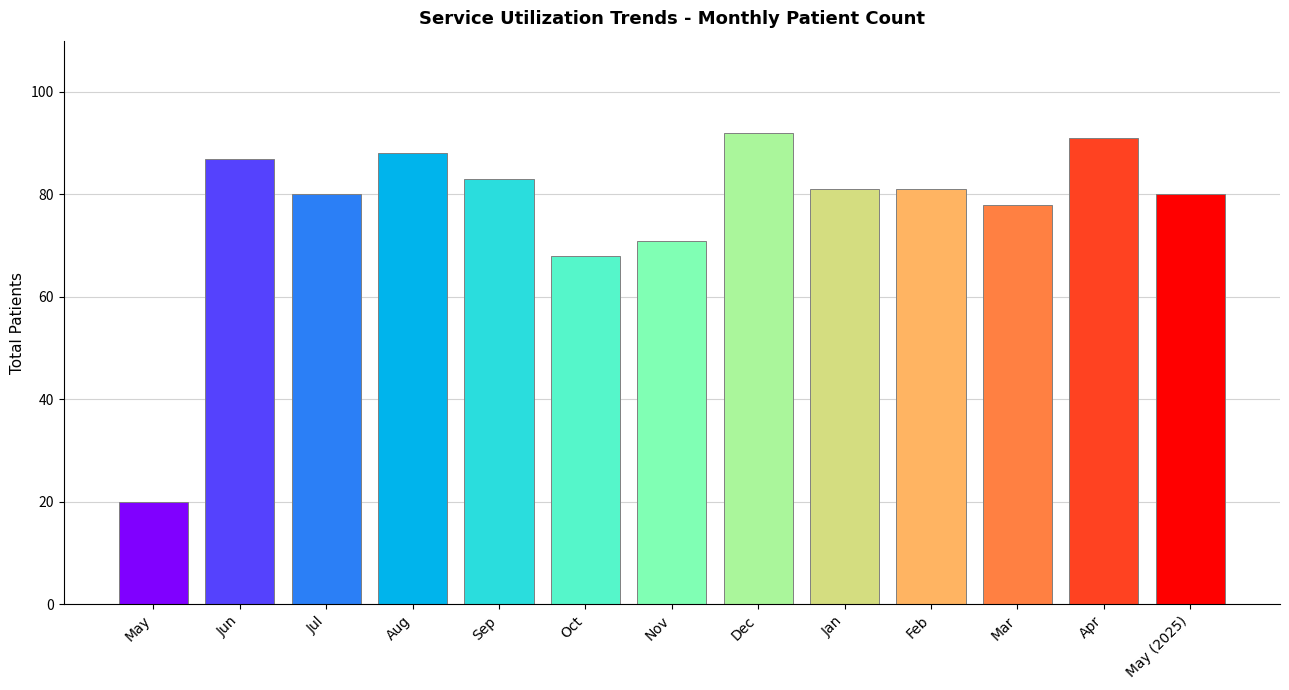

What is the approximate value at Jul?

80